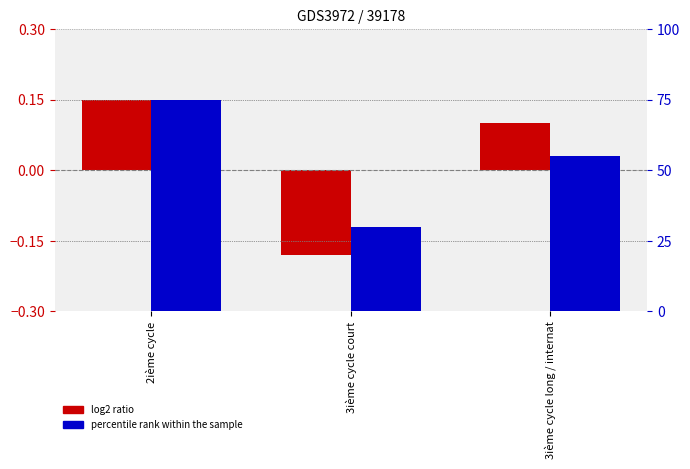

Reading left to right, extract all data points from this chart.

log2 ratio: 2ième cycle=0.1	3ième cycle court=-0.2	3ième cycle long / internat=0.1
percentile rank within the sample: 2ième cycle=75.0	3ième cycle court=30.0	3ième cycle long / internat=55.0